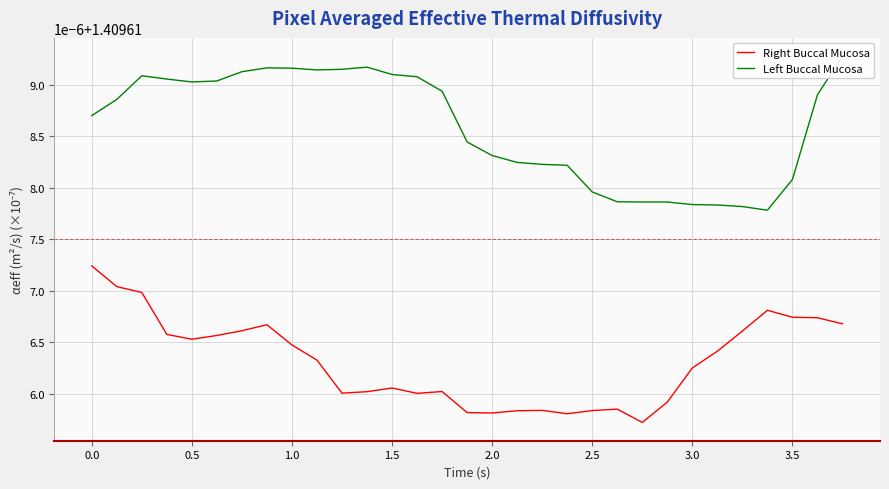

How many series are shown in this chart?

2